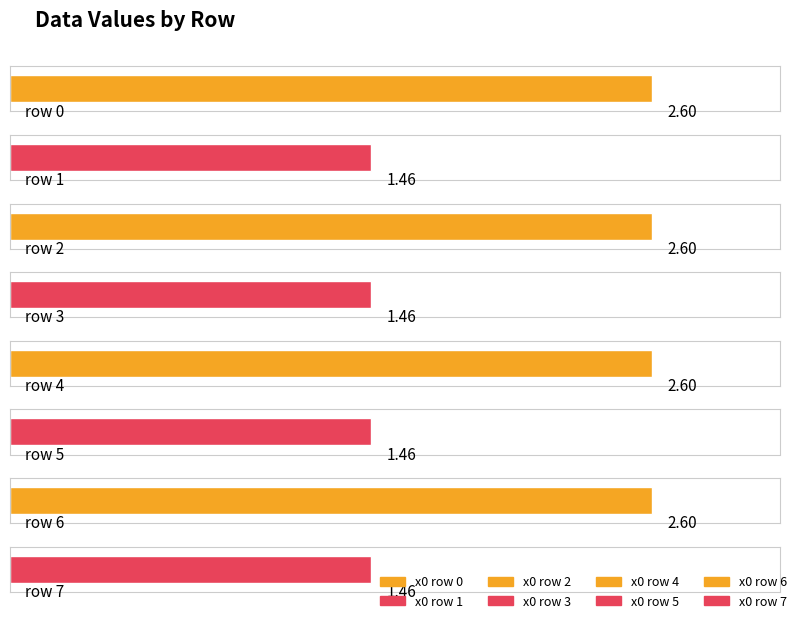

How many data points are less than 2?

4